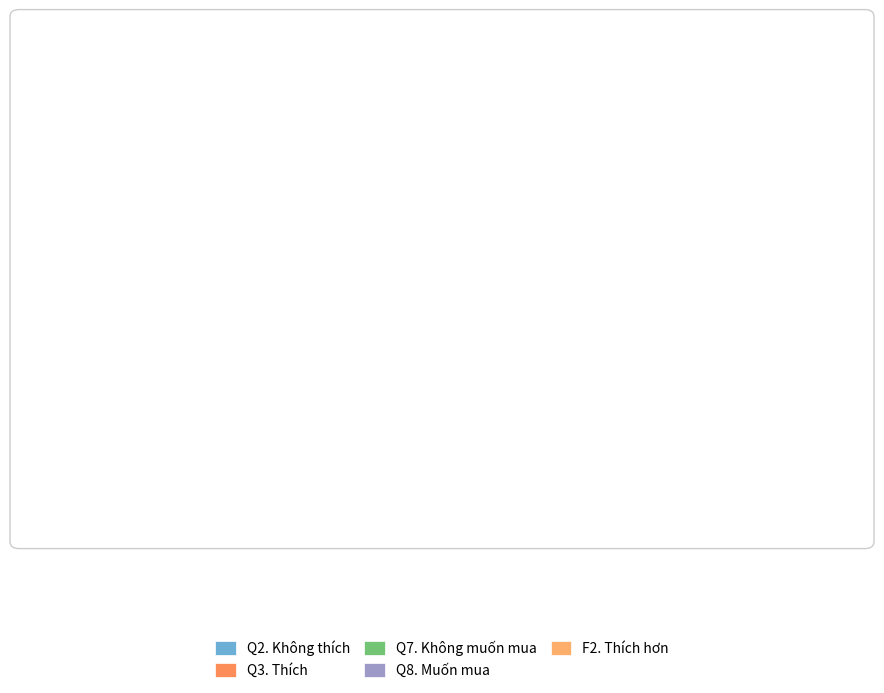

Which category has the smallest portion of the pie?

Q2. Không thích